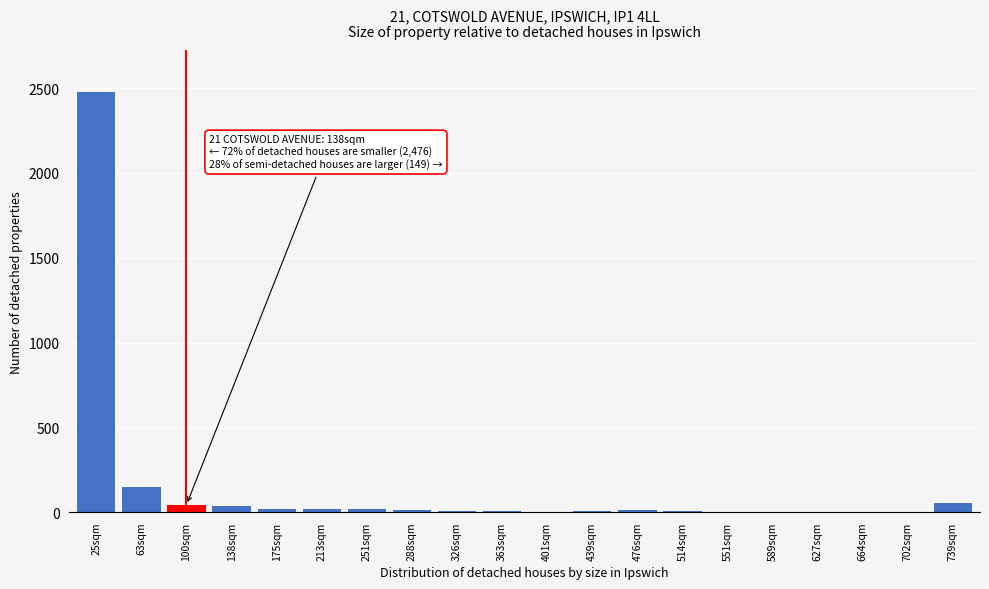

True or false: the data shows 3 at 664sqm.

True